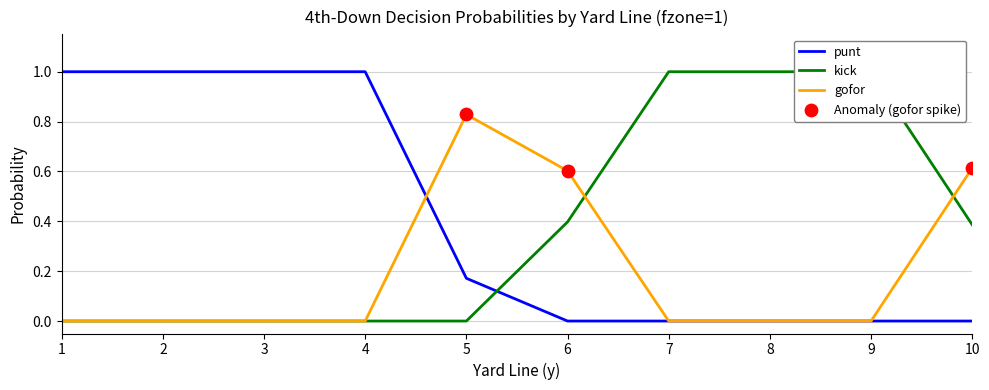

At how many categories does at least one series exceed 0?

10